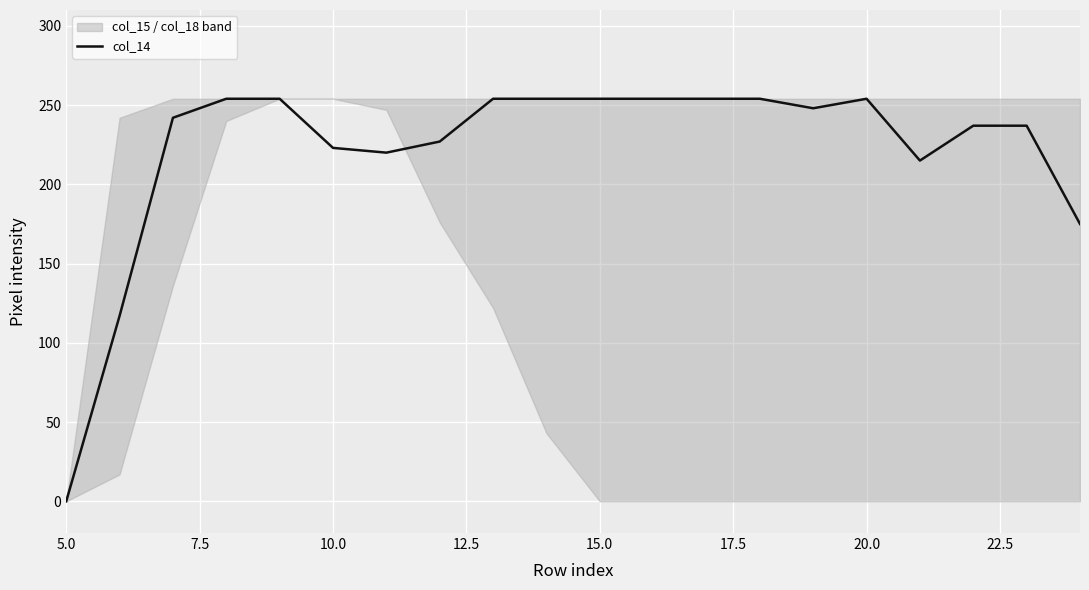

What is the highest value of the col_14 series?

254